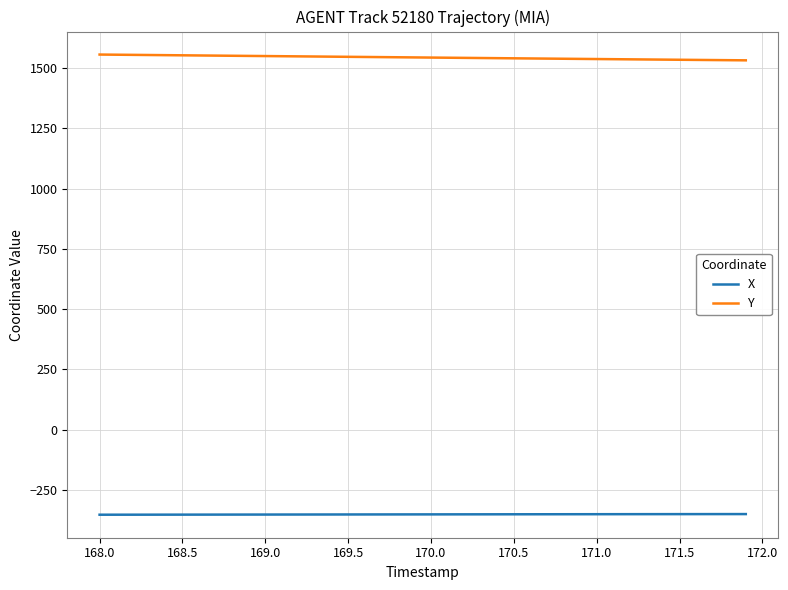

What is the lowest value of the Y series?

1532.0